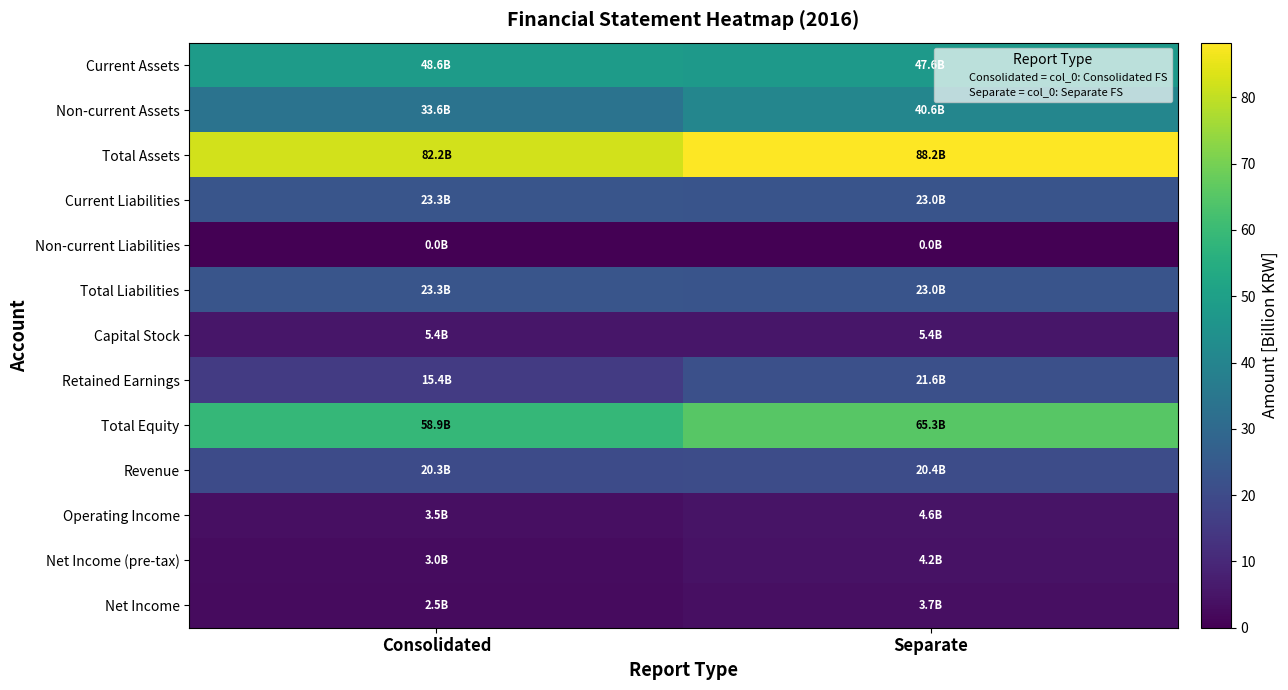

What is the maximum value shown in the chart?

88.2